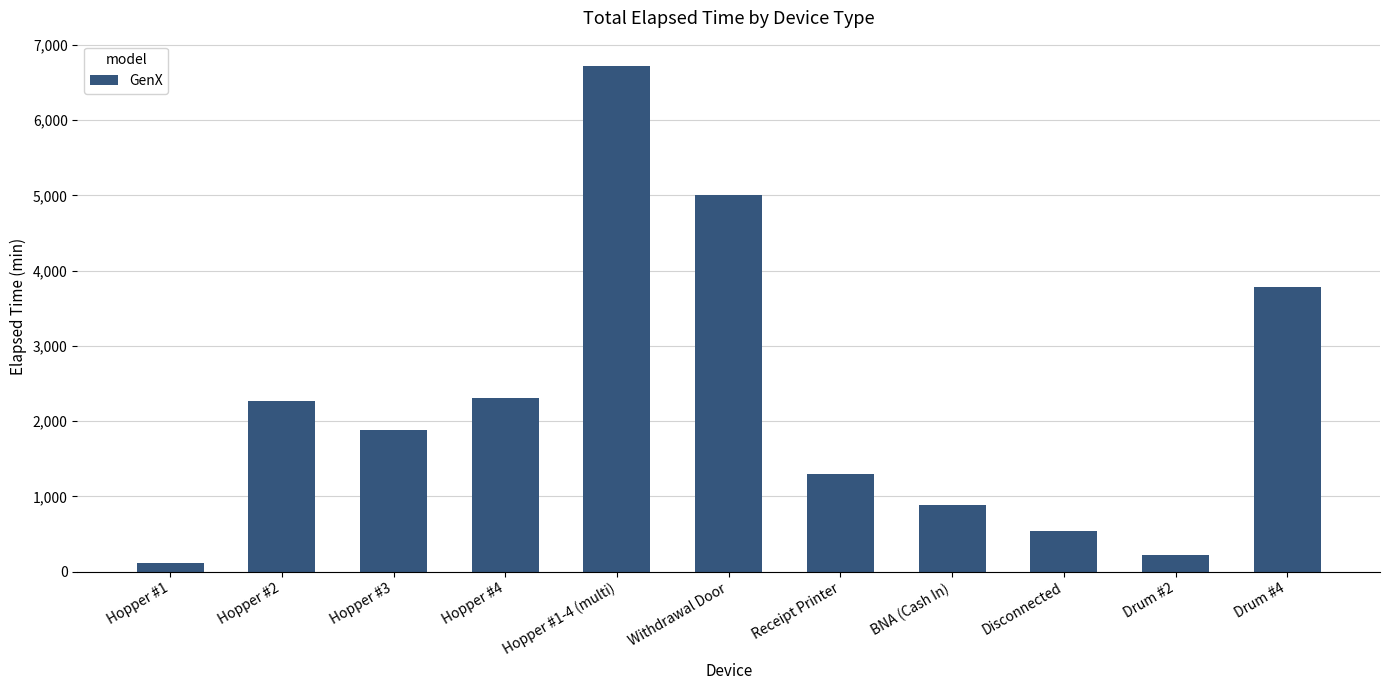

What is the smallest value displayed?

120